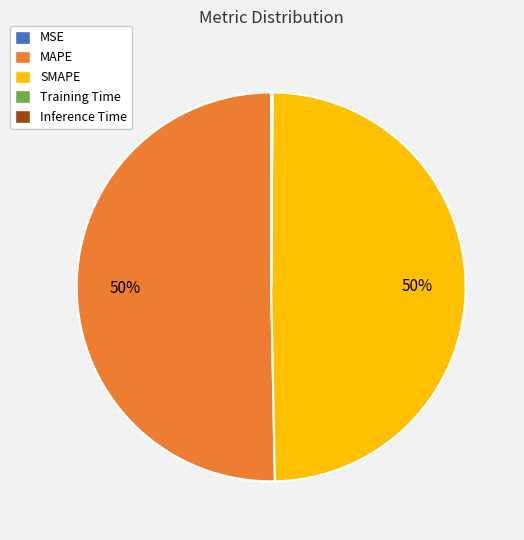

True or false: MAPE accounts for 62% of the total.

False